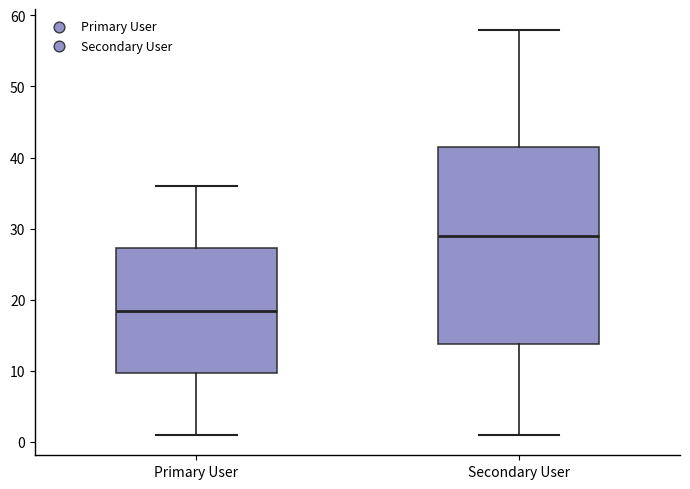

Reading left to right, read every box against the y-axis: the position of its median line, the range the box covers, and the ends of its whiskers. The values are not printed on the chart, so give them approximately, as read against the axis.

Primary User: median 19, box 10 to 27, whiskers 1 to 36
Secondary User: median 29, box 14 to 42, whiskers 1 to 58